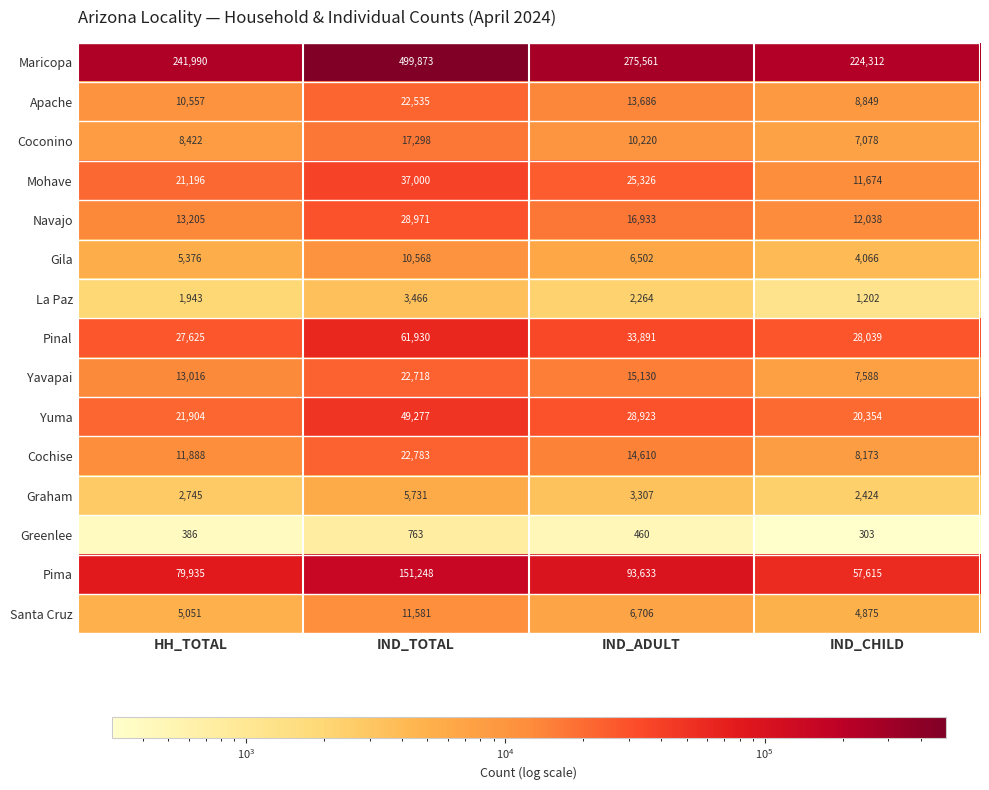

What is the difference between the maximum and minimum values in the Mohave series?

25326